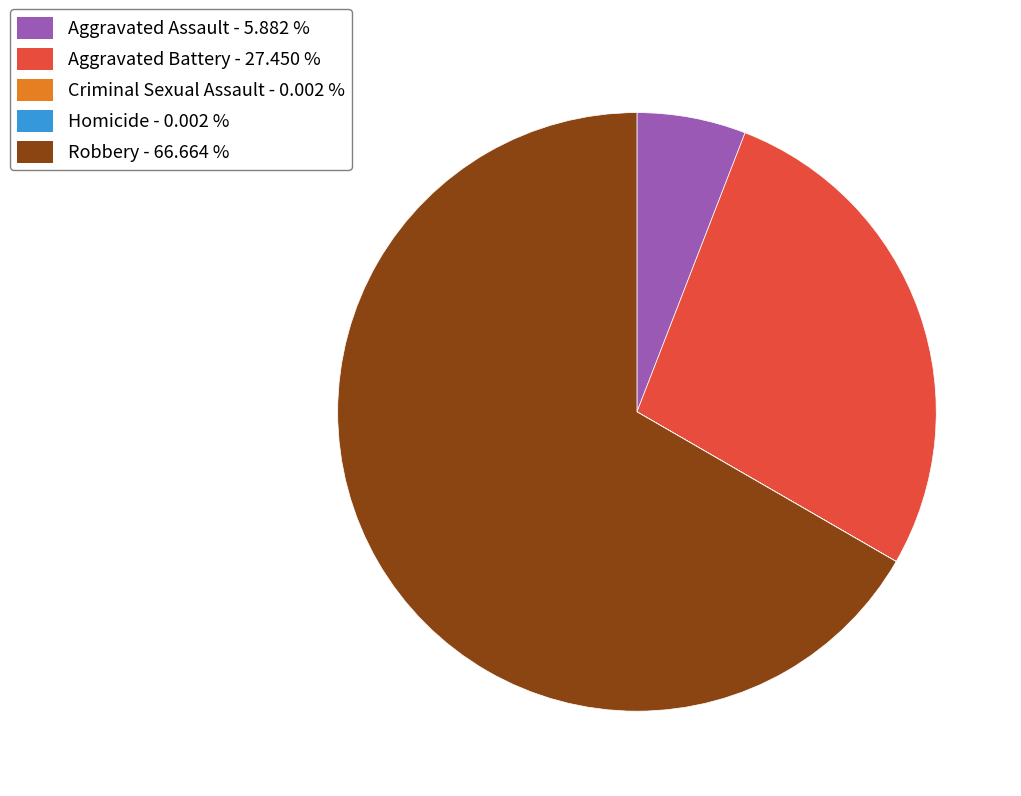

Is the sum of Robbery and Aggravated Battery greater than half?

Yes